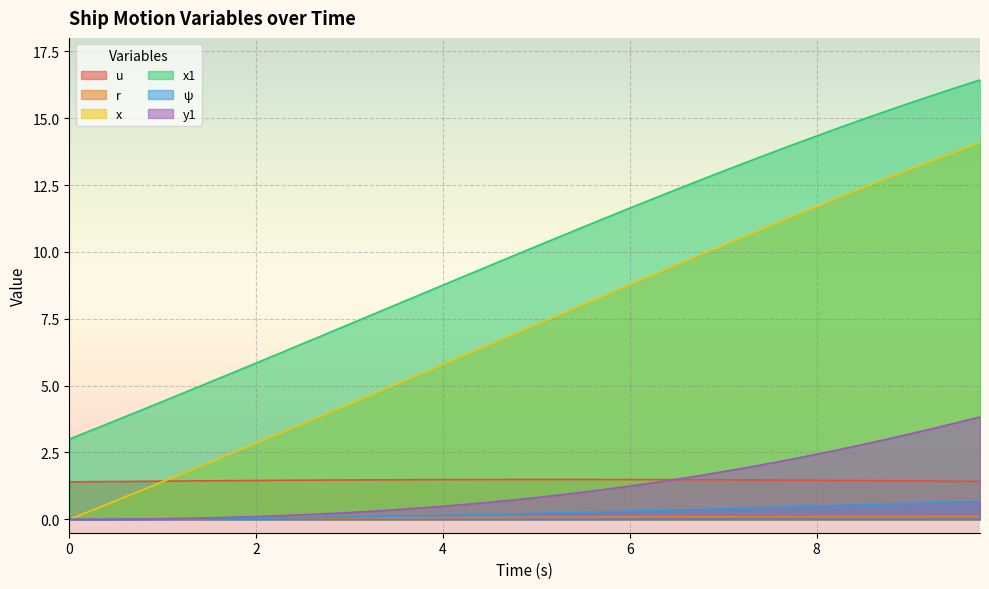

Reading left to right, list all the values displayed in this chart.

u: 0.0=1.4	0.25=1.4	0.5=1.4	0.75=1.4	1.0=1.4	1.25=1.4	1.5=1.4	1.75=1.4	2.0=1.5	2.25=1.5	2.5=1.5	2.75=1.5	3.0=1.5	3.25=1.5	3.5=1.5	3.75=1.5	4.0=1.5	4.25=1.5	4.5=1.5	4.75=1.5	5.0=1.5	5.25=1.5	5.5=1.5	5.75=1.5	6.0=1.5	6.25=1.5	6.5=1.5	6.75=1.5	7.0=1.5	7.25=1.5	7.5=1.5	7.75=1.5	8.0=1.5	8.25=1.5	8.5=1.5	8.75=1.4	9.0=1.4	9.25=1.4	9.5=1.4	9.75=1.4
r: 0.0=0.0	0.25=0.0	0.5=0.0	0.75=0.0	1.0=0.0	1.25=0.0	1.5=0.0	1.75=0.0	2.0=0.0	2.25=0.0	2.5=0.0	2.75=0.1	3.0=0.1	3.25=0.1	3.5=0.1	3.75=0.1	4.0=0.1	4.25=0.1	4.5=0.1	4.75=0.1	5.0=0.1	5.25=0.1	5.5=0.1	5.75=0.1	6.0=0.1	6.25=0.1	6.5=0.1	6.75=0.1	7.0=0.1	7.25=0.1	7.5=0.1	7.75=0.1	8.0=0.1	8.25=0.1	8.5=0.1	8.75=0.1	9.0=0.1	9.25=0.1	9.5=0.1	9.75=0.1
x: 0.0=0.0	0.25=0.3	0.5=0.7	0.75=1.1	1.0=1.4	1.25=1.8	1.5=2.1	1.75=2.5	2.0=2.8	2.25=3.2	2.5=3.6	2.75=3.9	3.0=4.3	3.25=4.7	3.5=5.0	3.75=5.4	4.0=5.8	4.25=6.2	4.5=6.5	4.75=6.9	5.0=7.3	5.25=7.7	5.5=8.0	5.75=8.4	6.0=8.8	6.25=9.1	6.5=9.5	6.75=9.9	7.0=10.2	7.25=10.6	7.5=11.0	7.75=11.3	8.0=11.7	8.25=12.0	8.5=12.4	8.75=12.7	9.0=13.1	9.25=13.4	9.5=13.8	9.75=14.1
x1: 0.0=3.0	0.25=3.4	0.5=3.7	0.75=4.1	1.0=4.4	1.25=4.8	1.5=5.1	1.75=5.5	2.0=5.8	2.25=6.2	2.5=6.6	2.75=6.9	3.0=7.3	3.25=7.7	3.5=8.0	3.75=8.4	4.0=8.8	4.25=9.1	4.5=9.5	4.75=9.8	5.0=10.2	5.25=10.6	5.5=10.9	5.75=11.3	6.0=11.6	6.25=12.0	6.5=12.3	6.75=12.7	7.0=13.0	7.25=13.4	7.5=13.7	7.75=14.0	8.0=14.3	8.25=14.6	8.5=15.0	8.75=15.3	9.0=15.6	9.25=15.9	9.5=16.1	9.75=16.4
ψ: 0.0=0.0	0.25=0.0	0.5=0.0	0.75=0.0	1.0=0.0	1.25=0.0	1.5=0.0	1.75=0.0	2.0=0.0	2.25=0.1	2.5=0.1	2.75=0.1	3.0=0.1	3.25=0.1	3.5=0.1	3.75=0.1	4.0=0.1	4.25=0.2	4.5=0.2	4.75=0.2	5.0=0.2	5.25=0.2	5.5=0.3	5.75=0.3	6.0=0.3	6.25=0.3	6.5=0.4	6.75=0.4	7.0=0.4	7.25=0.4	7.5=0.4	7.75=0.5	8.0=0.5	8.25=0.5	8.5=0.5	8.75=0.6	9.0=0.6	9.25=0.6	9.5=0.7	9.75=0.7
y1: 0.0=0.0	0.25=0.0	0.5=0.0	0.75=0.0	1.0=0.0	1.25=0.0	1.5=0.1	1.75=0.1	2.0=0.1	2.25=0.1	2.5=0.2	2.75=0.2	3.0=0.3	3.25=0.3	3.5=0.4	3.75=0.4	4.0=0.5	4.25=0.6	4.5=0.6	4.75=0.7	5.0=0.8	5.25=0.9	5.5=1.0	5.75=1.1	6.0=1.2	6.25=1.4	6.5=1.5	6.75=1.6	7.0=1.8	7.25=1.9	7.5=2.1	7.75=2.3	8.0=2.4	8.25=2.6	8.5=2.8	8.75=3.0	9.0=3.2	9.25=3.4	9.5=3.6	9.75=3.8